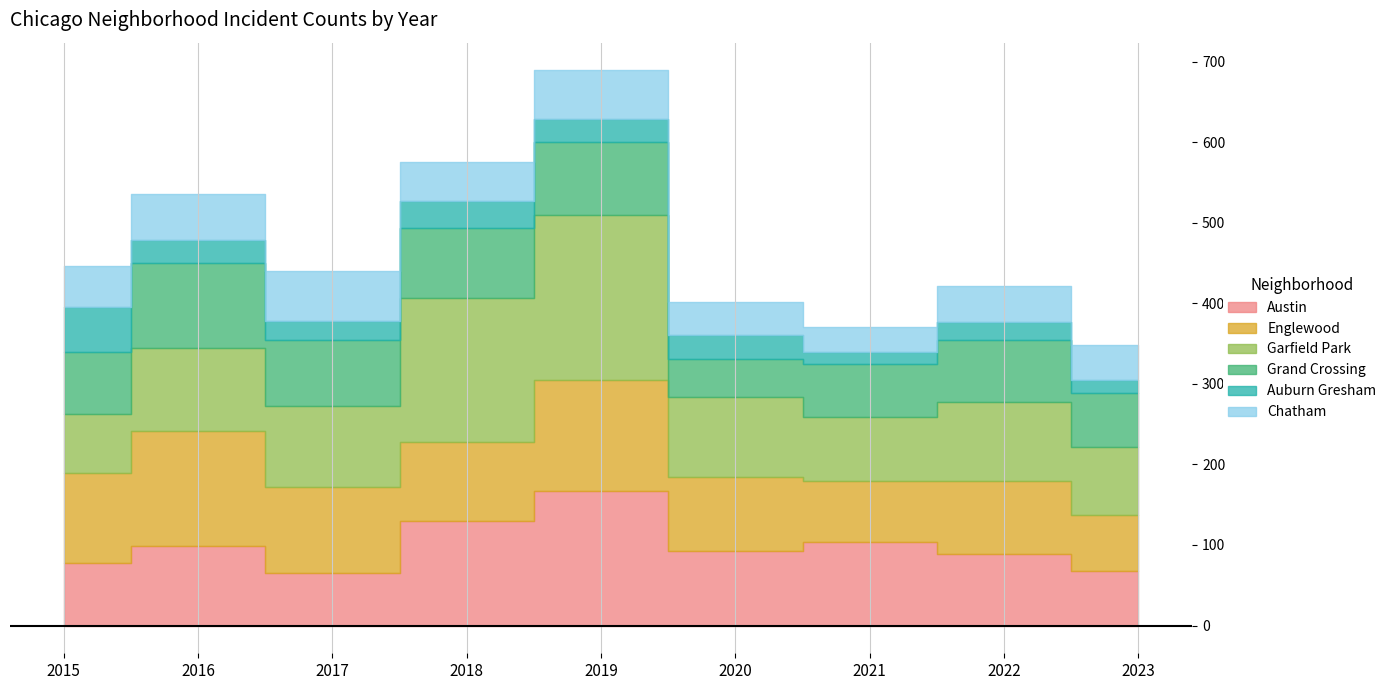

Which category has the highest value in the Englewood series?

2016